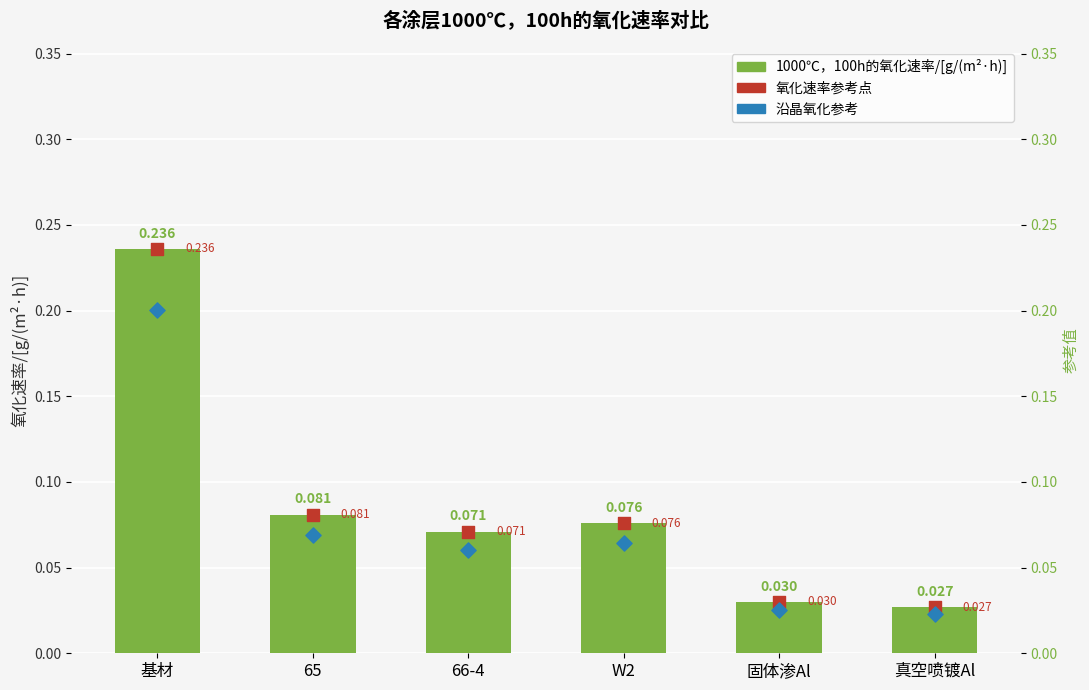

Which series has the largest total across all categories?

1000℃，100h的氧化速率/[g/(m²·h)]